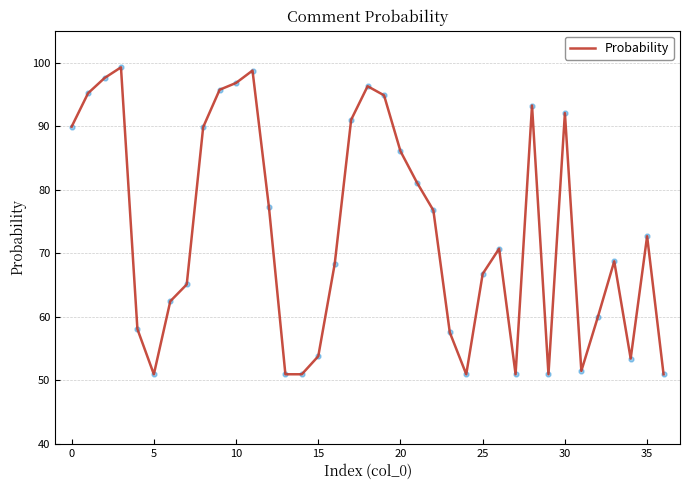

What is the difference between the maximum and minimum values?

48.3